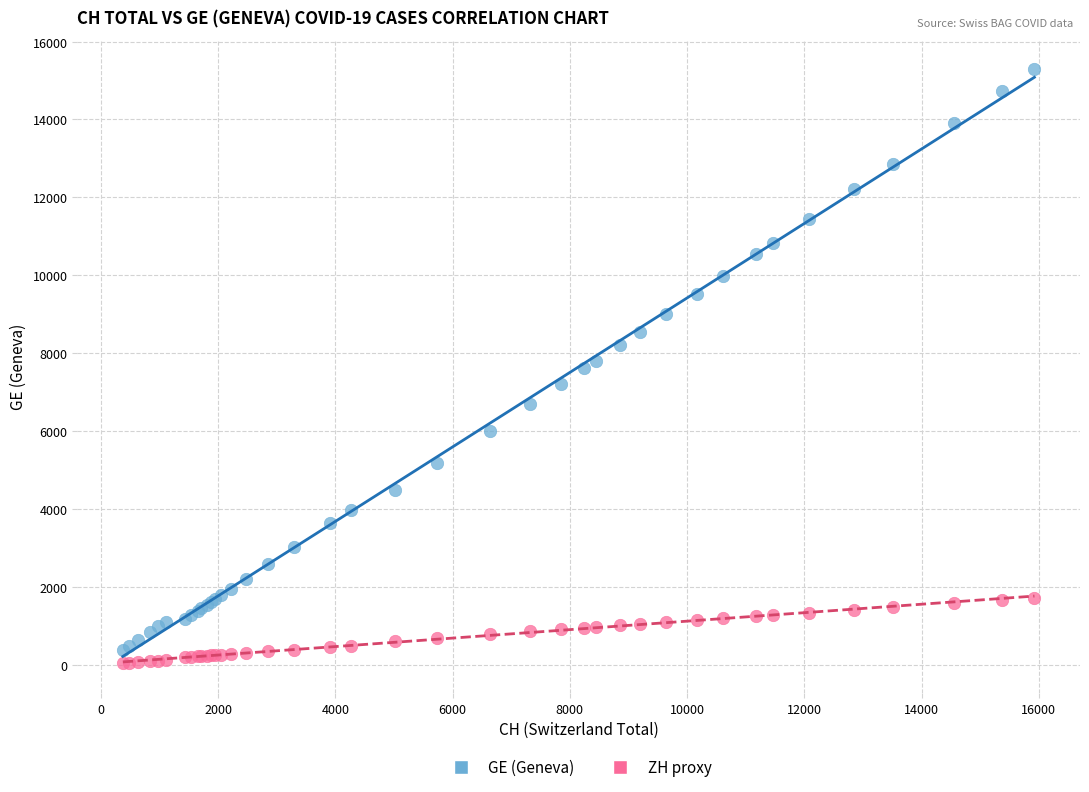

Which series has the largest Y range (max minus min)?

GE (Geneva)